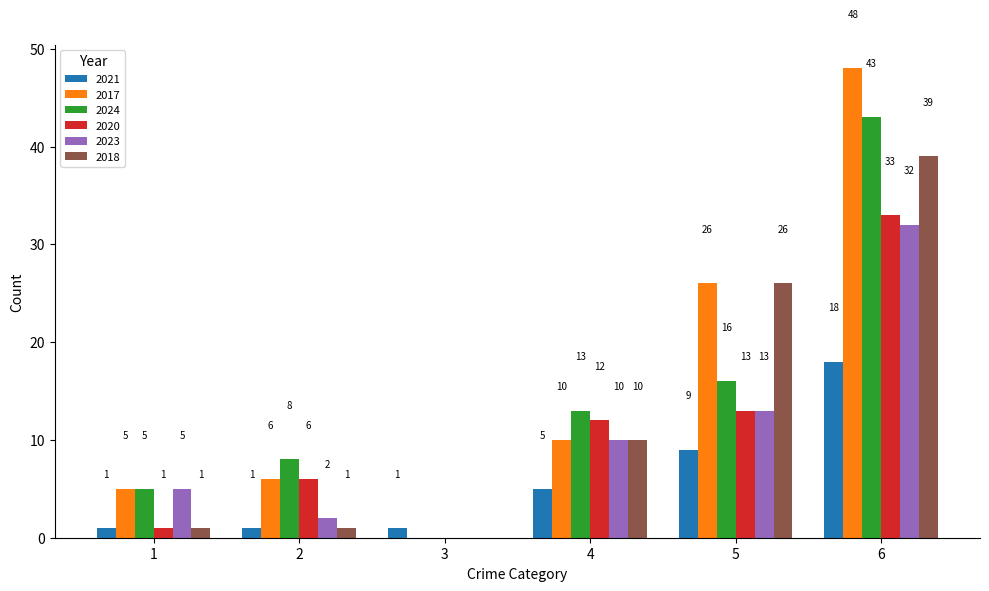

Reading left to right, what are all the values shown in this chart?

2021: 1	1	1	5	9	18
2017: 5	6	0	10	26	48
2024: 5	8	0	13	16	43
2020: 1	6	0	12	13	33
2023: 5	2	0	10	13	32
2018: 1	1	0	10	26	39